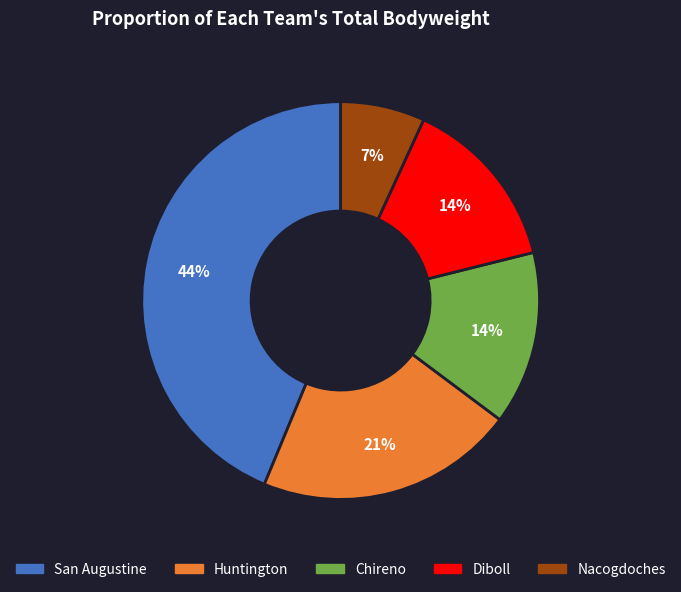

To the nearest percent, what is the average slice percentage?

20%